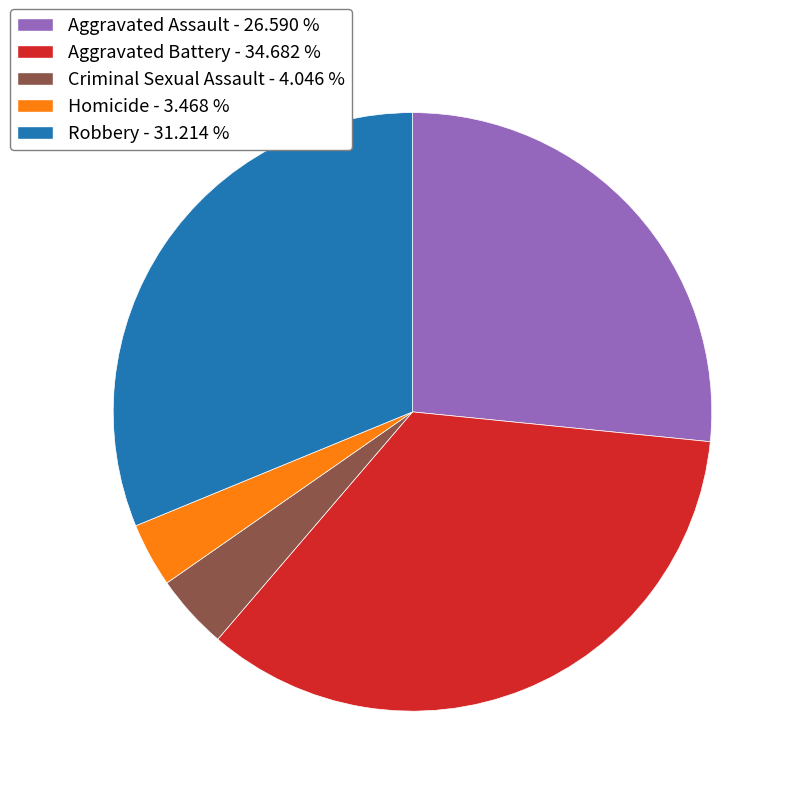

Count the number of slices in the pie.

5